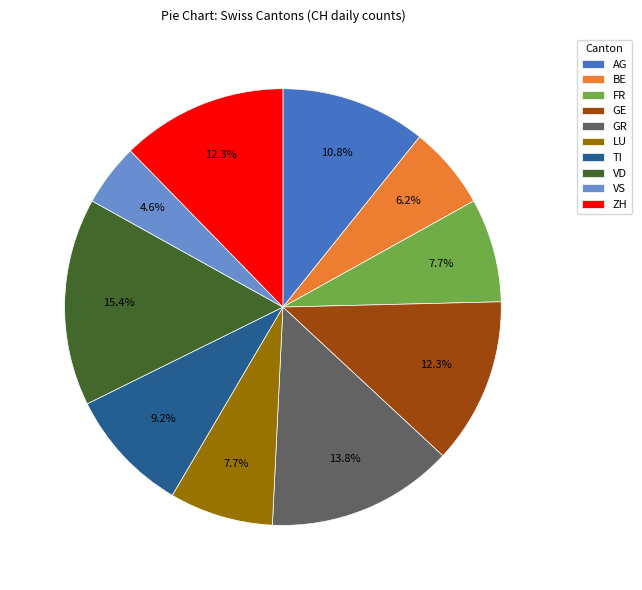

Is there any slice that represents more than half of the pie?

No